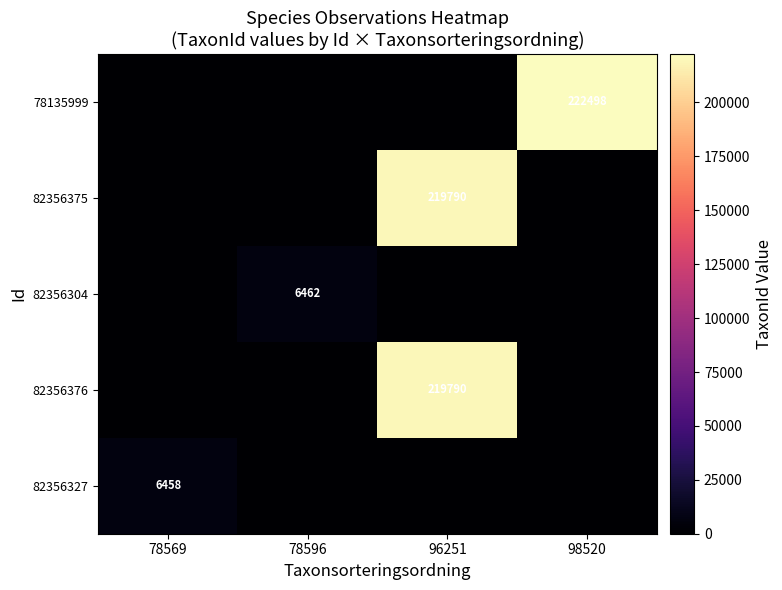

The value of 82356376 at 96251 is 294473. True or false?

False